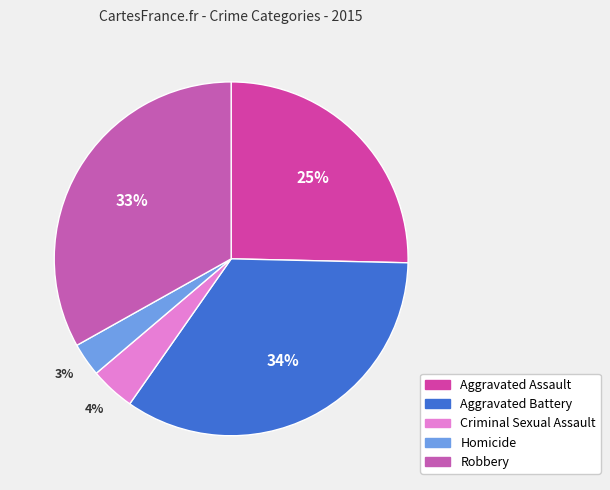

To the nearest percent, what is the difference between the largest and smallest slice percentages?

31%